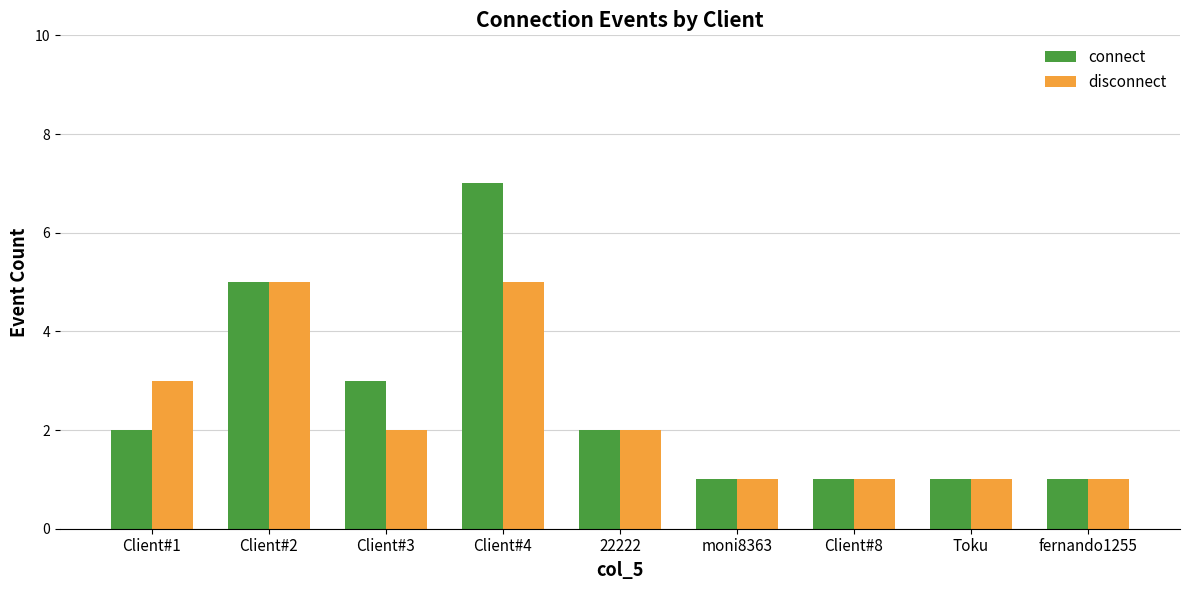

How many values in the connect series are below 2?

4